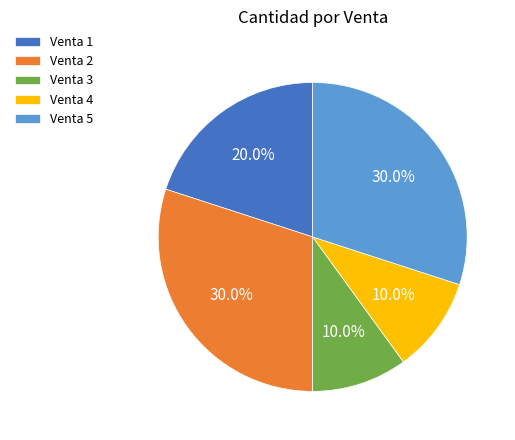

To the nearest percent, what percentage of the pie is Venta 3?

10%